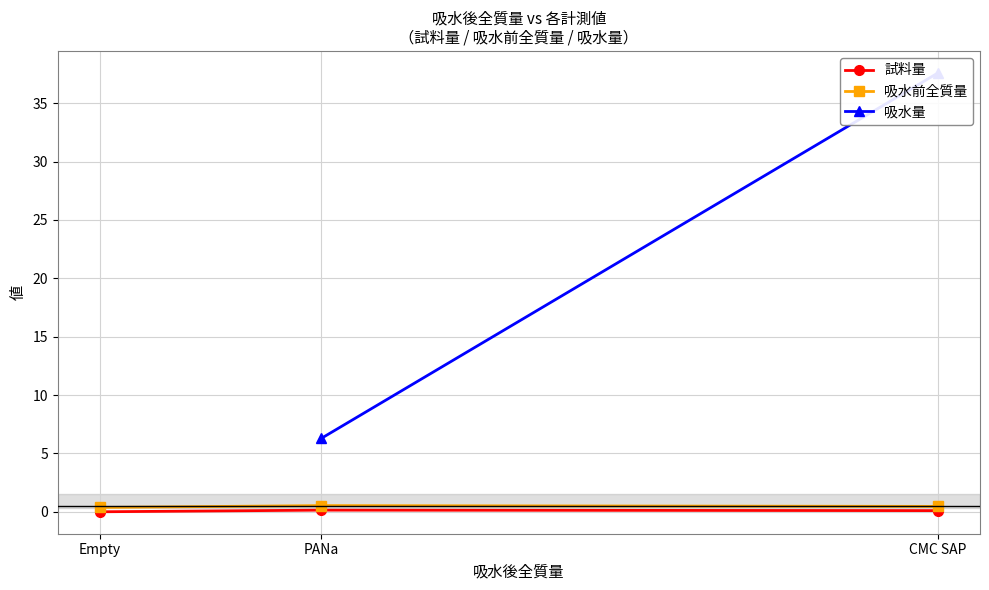

What is the value of the 吸水前全質量 point at the 2nd from the left?

0.5